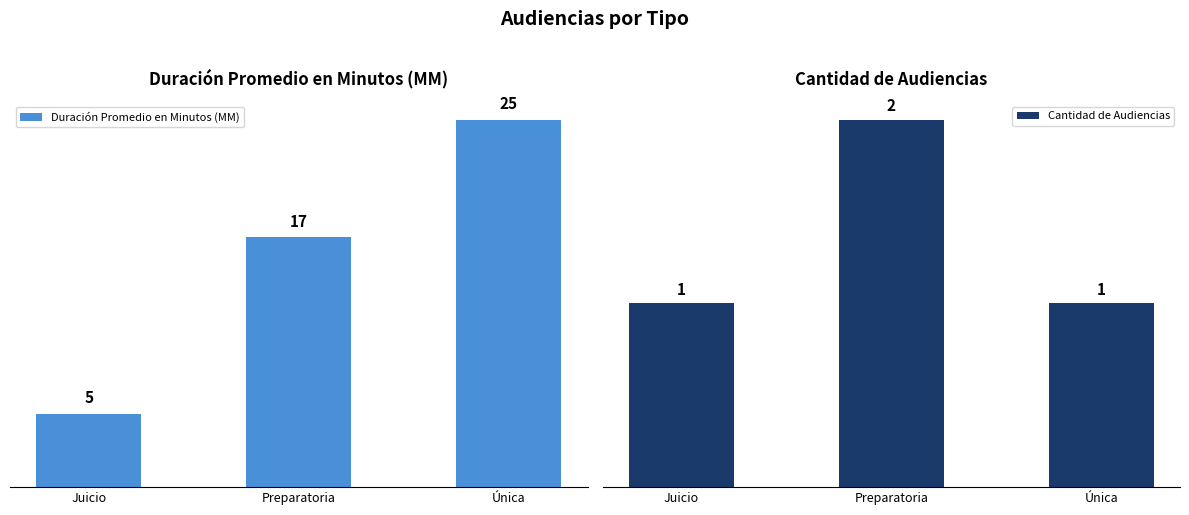

What is the average value of the Duración Promedio en Minutos (MM) series?

16